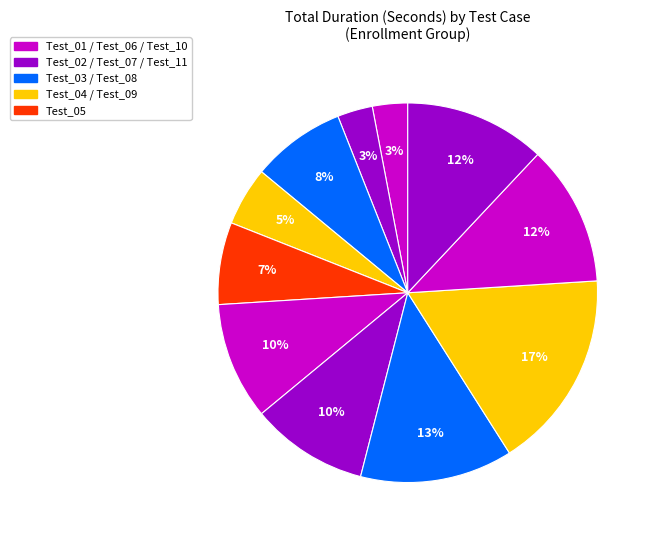

Does any single category account for the majority?

No